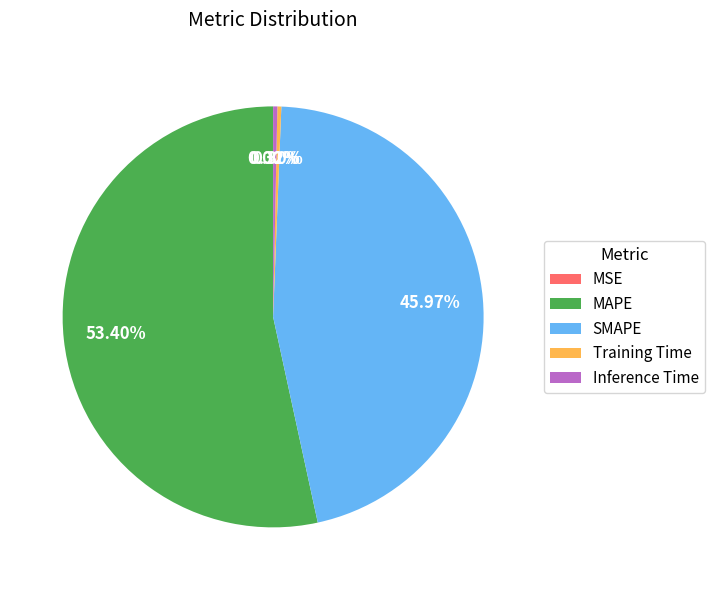

The MAPE slice represents 53% of the pie. True or false?

True